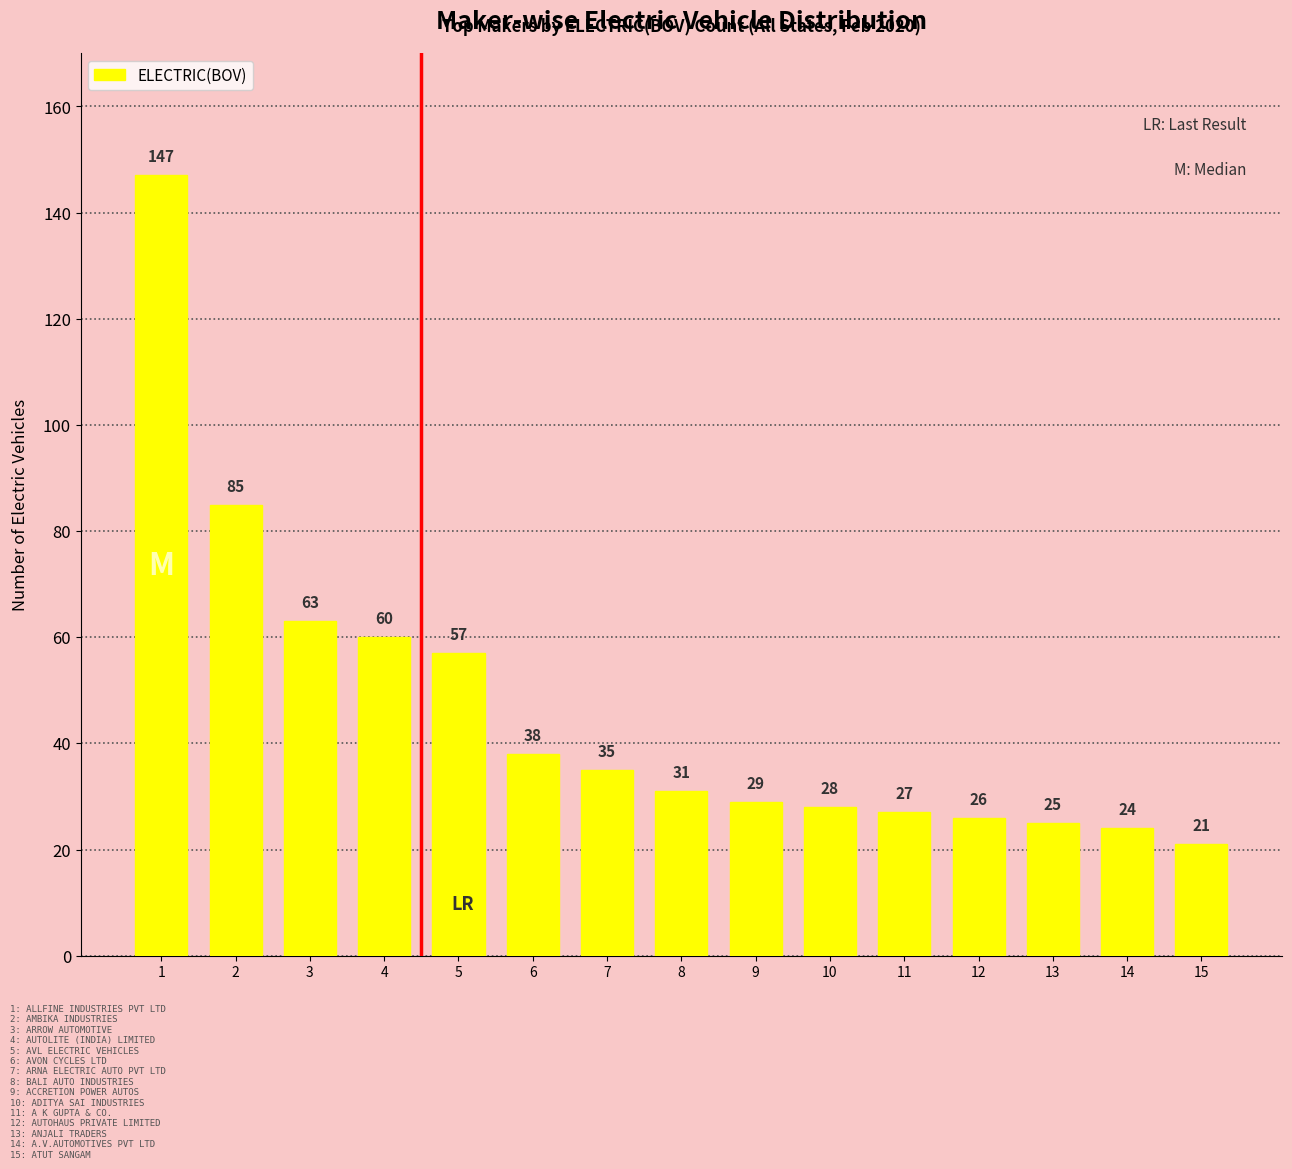

Which has a higher value, 7 or 10?

7